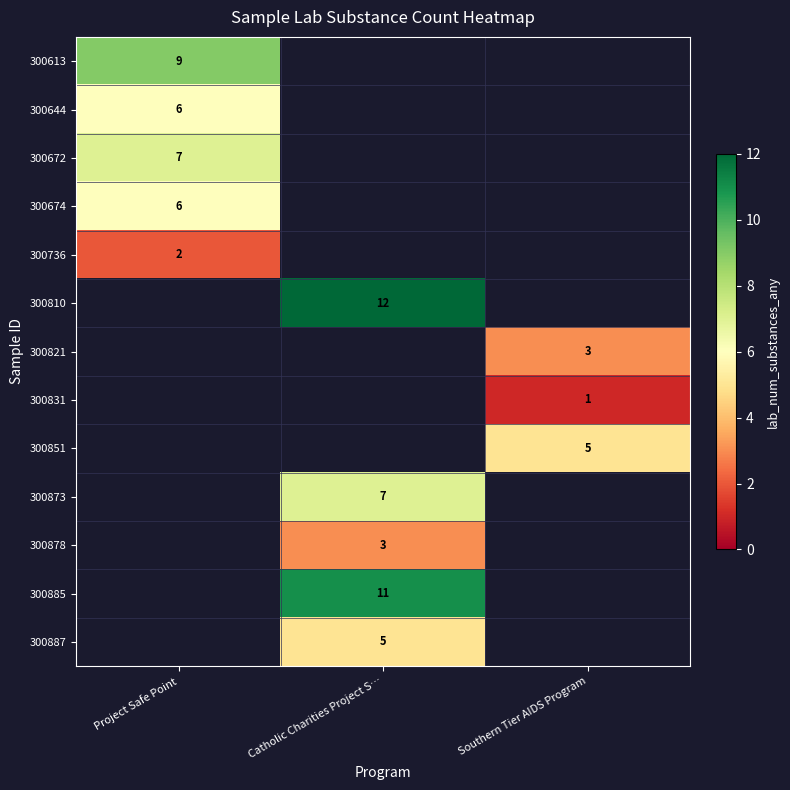

Count the number of data series in this chart.

13